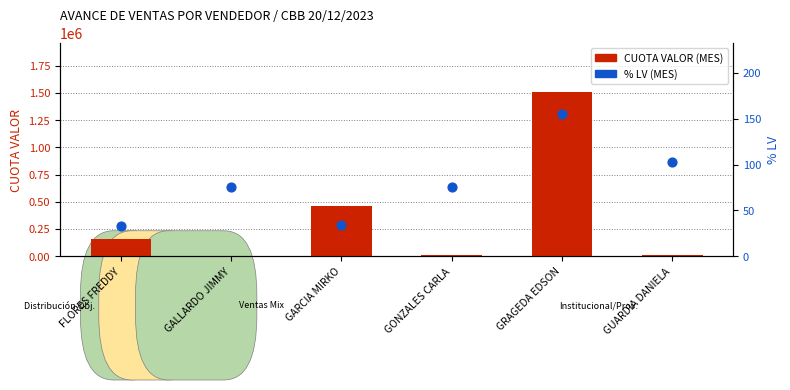

What is the total value across all series at GARCIA MIRKO?

464009.9